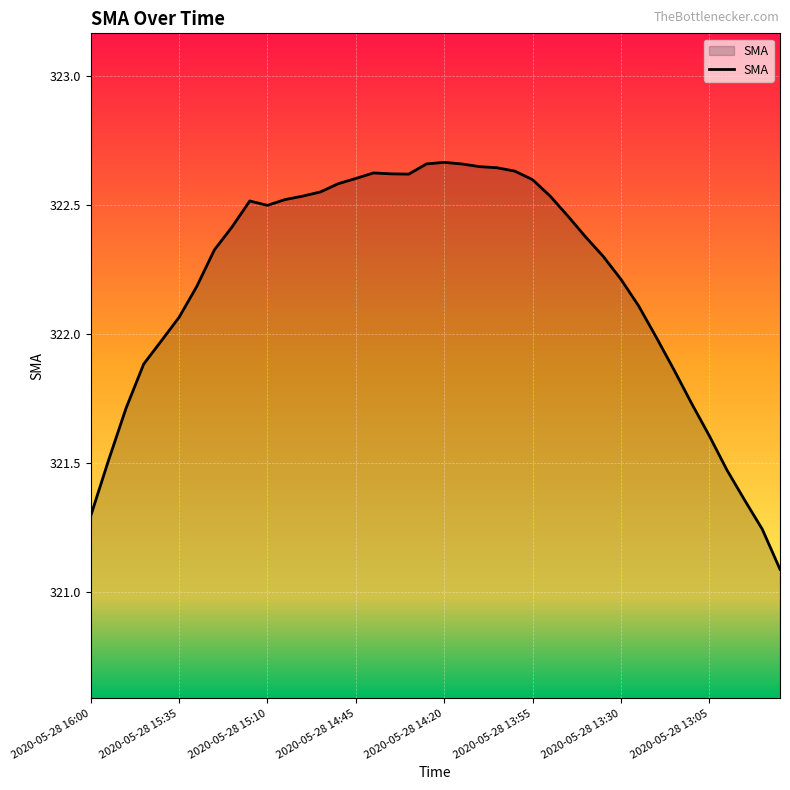

What is the difference between the maximum and minimum values?

1.6